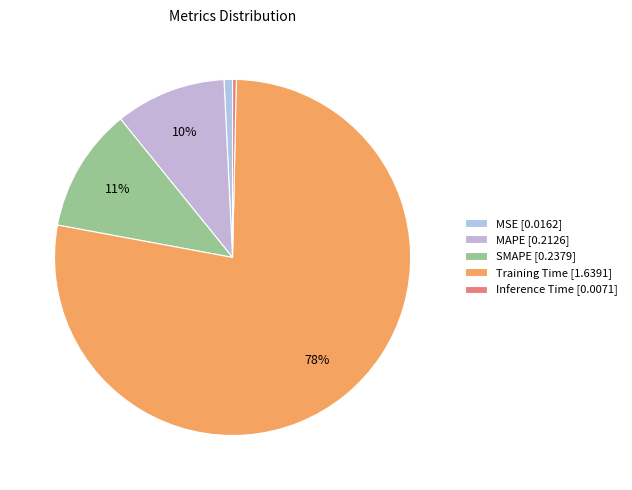

How many slices are in this pie chart?

5